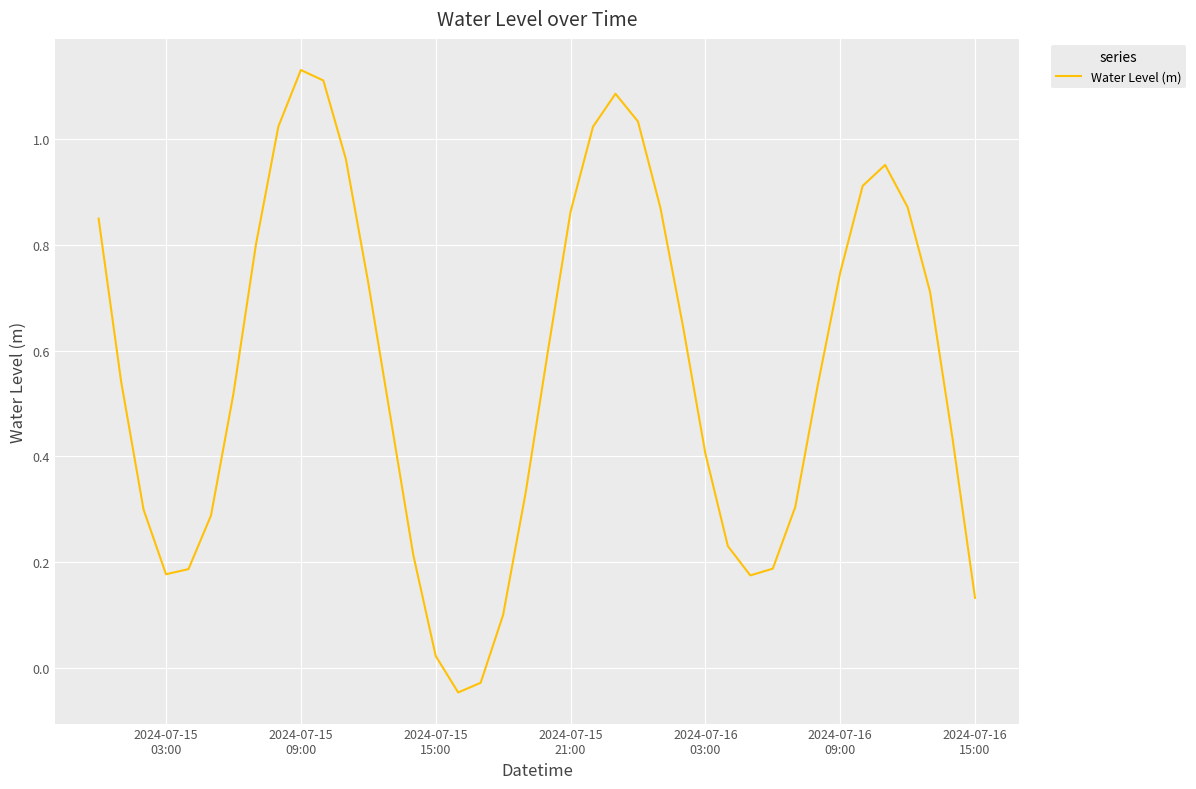

What is the difference between the maximum and minimum values?

1.2